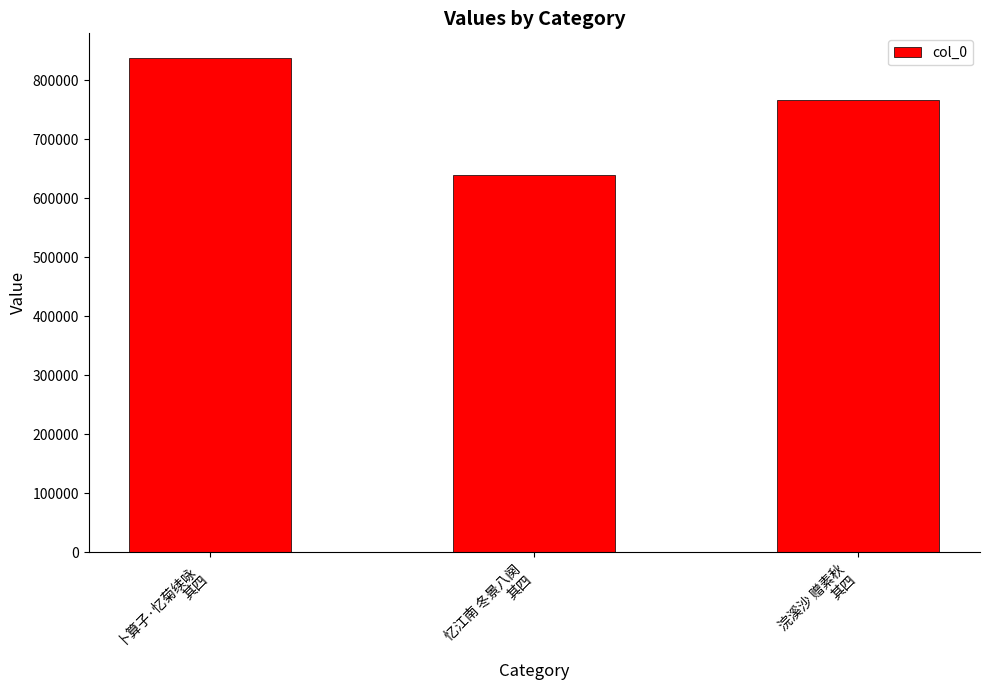

What position from the left is 卜算子·忆菊续咏
其四?

1